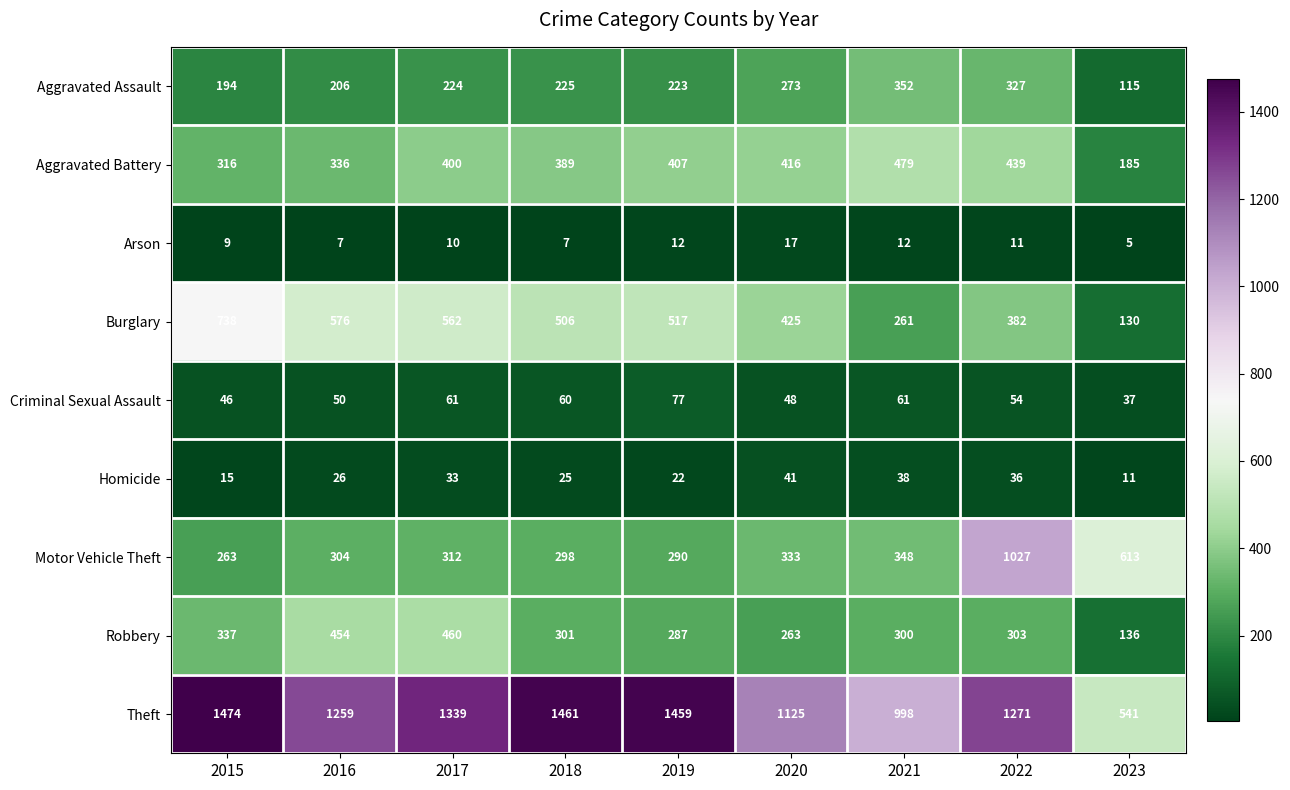

How many categories are shown in the chart?

9